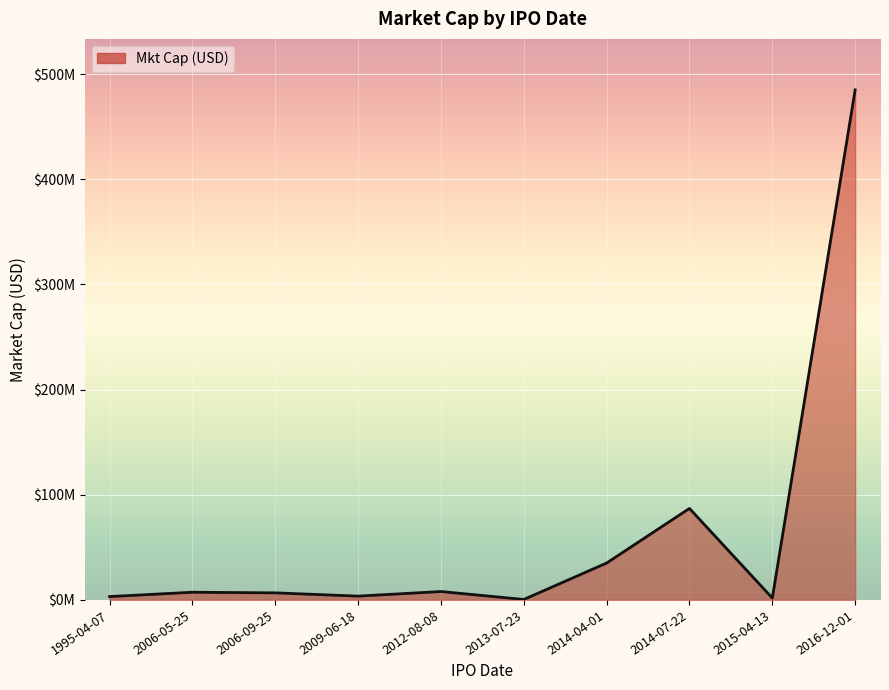

Does the chart have visible grid lines?

Yes